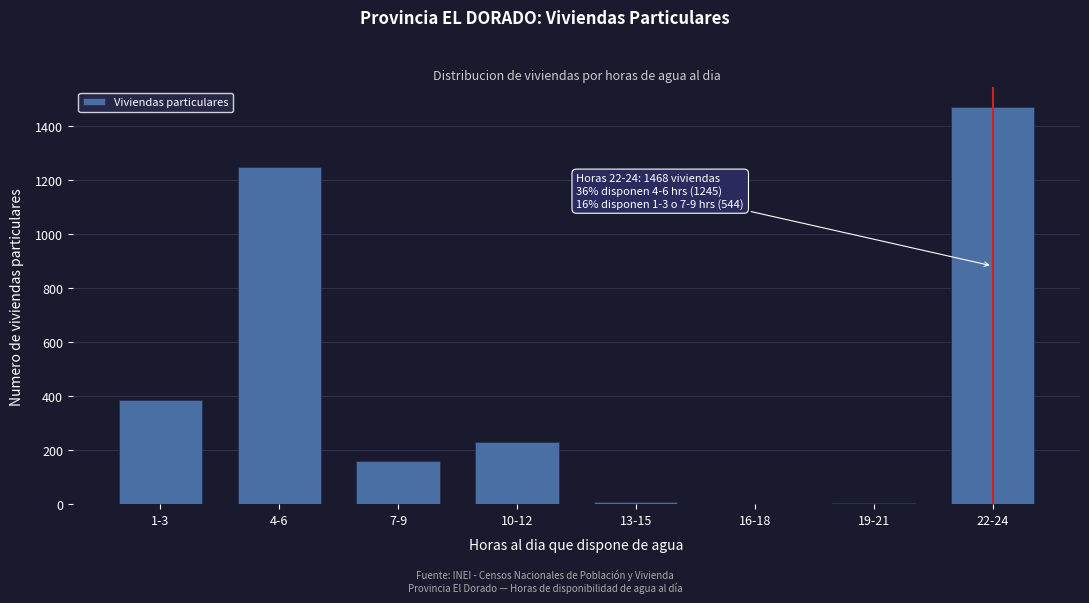

Approximately how many times larger is the value at 22-24 compared to 4-6?

1.2